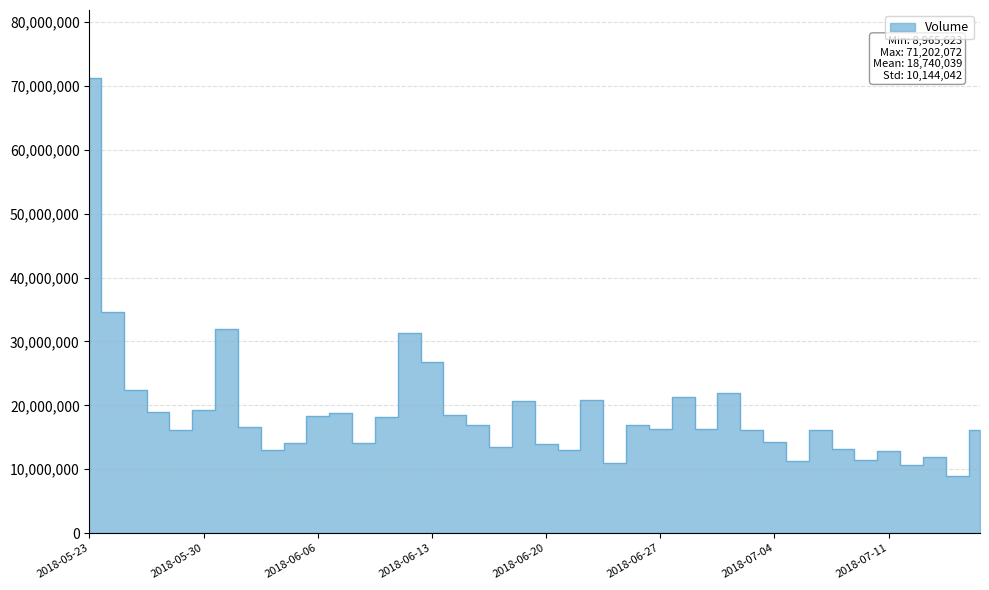

Reading left to right, list all the values displayed in this chart.

71202072	34679642	22317308	18959368	16107543	19320209	31935892	16574717	12933824	14102731	18315171	18773700	14096549	18219428	31358021	26748300	18513730	16949917	13542420	20726975	14002946	12954943	20784133	10934401	16867009	16277655	21349738	16244724	21896701	16099030	14206935	11215032	16174019	13220744	11487165	12857179	10642215	11976239	8965623	16067598